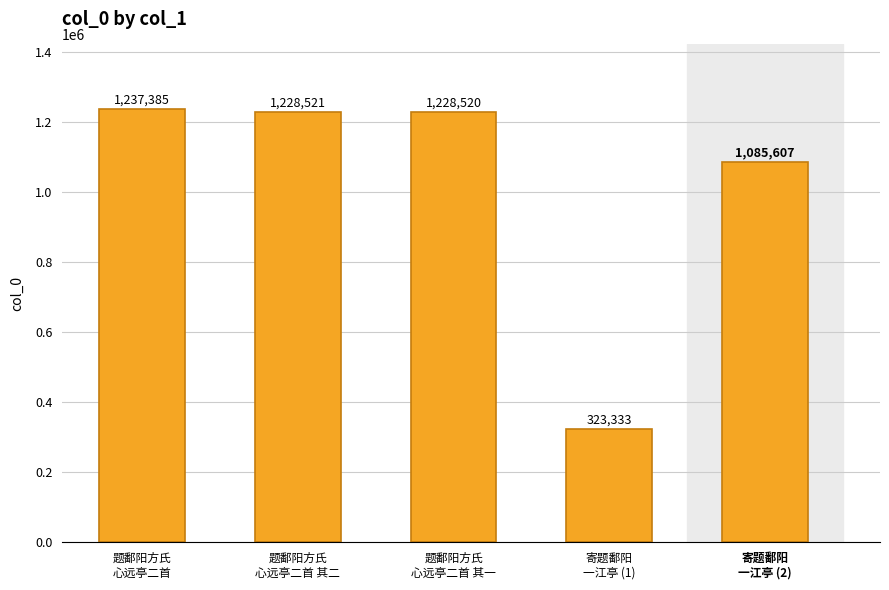

List the labels in order of value, smallest first.

寄题鄱阳
一江亭 (1), 寄题鄱阳
一江亭 (2), 题鄱阳方氏
心远亭二首 其一, 题鄱阳方氏
心远亭二首 其二, 题鄱阳方氏
心远亭二首